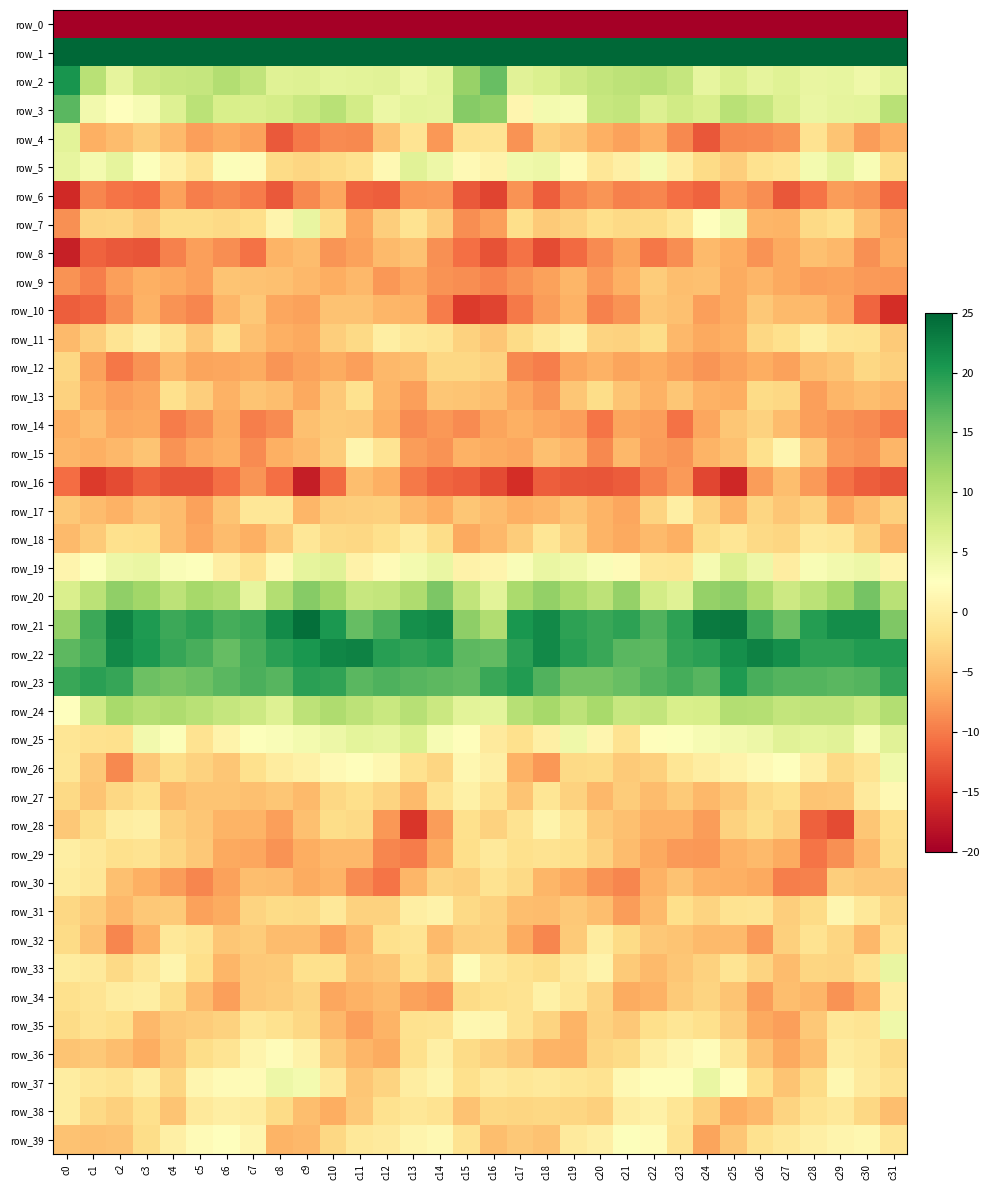

The row_14 series shows -8.7 at c9. True or false?

False